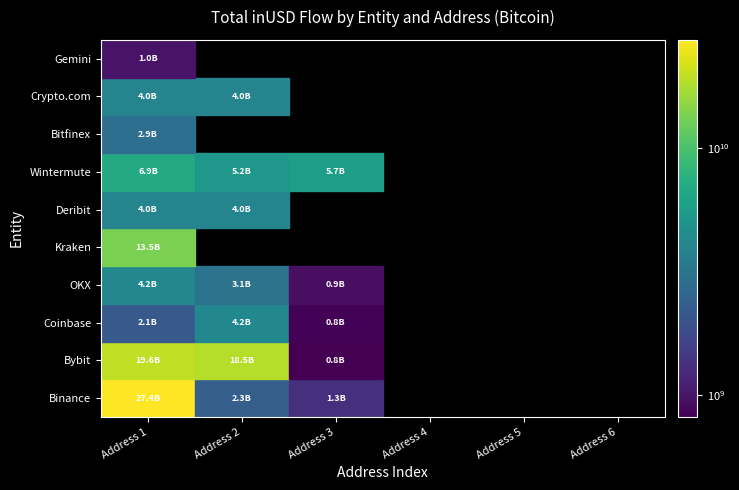

What is the sum of the Deribit values at 0 and 3?

3985060331.5